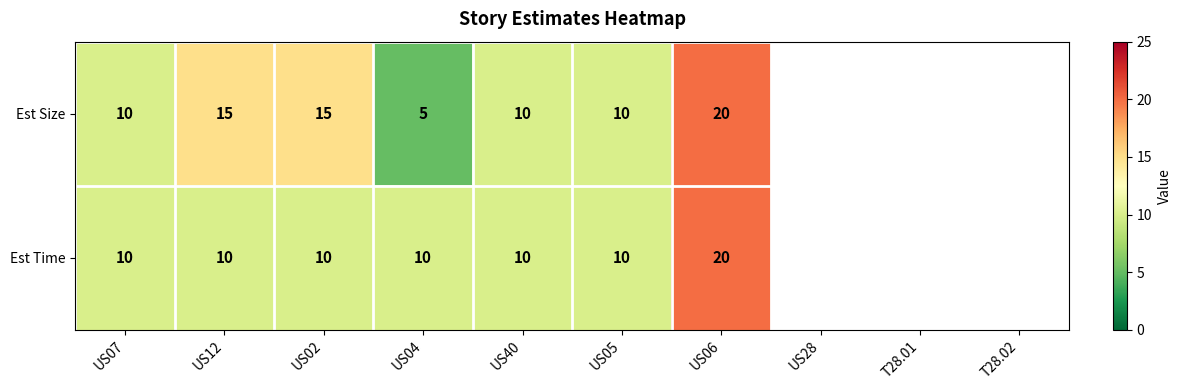

The Est Time series shows 13 at US04. True or false?

False